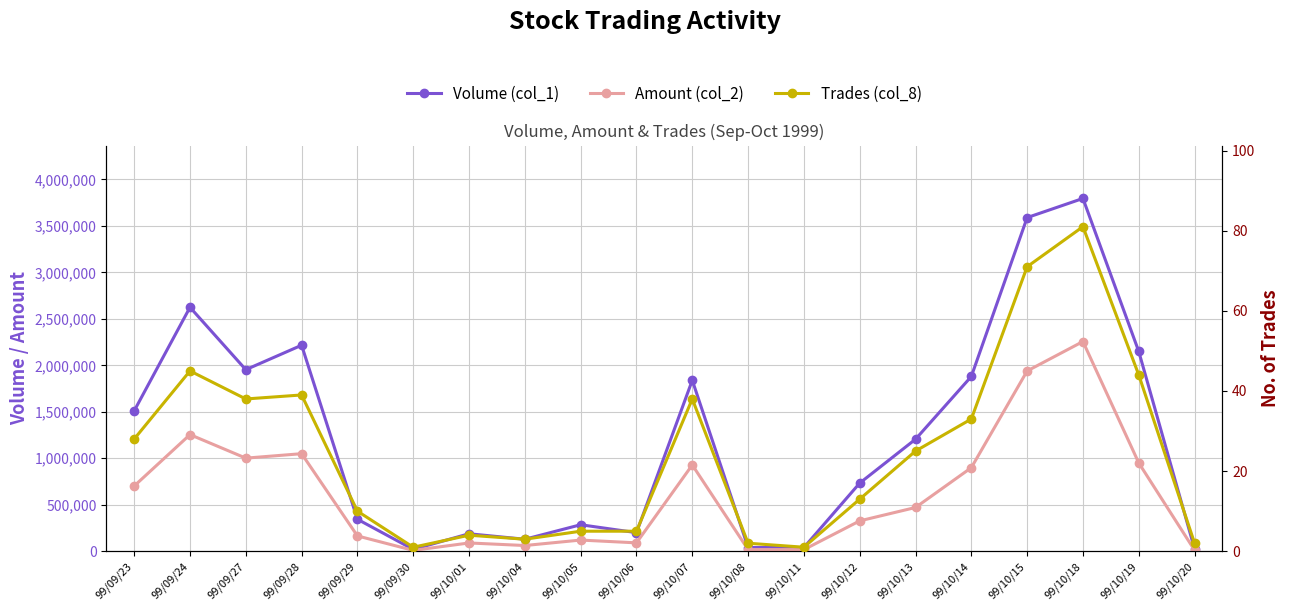

The value of Amount (col_2) at 99/09/24 is 1632020. True or false?

False